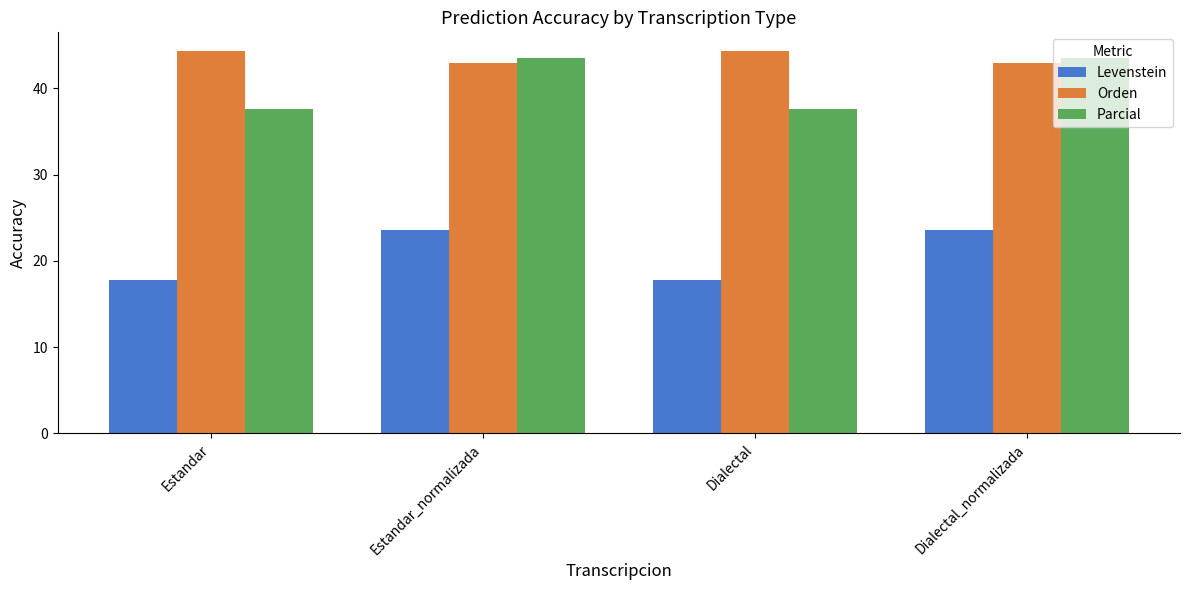

Reading right to left, extract all data points from this chart.

Levenstein: Dialectal_normalizada=23.5	Dialectal=17.7	Estandar_normalizada=23.5	Estandar=17.7
Orden: Dialectal_normalizada=43.0	Dialectal=44.3	Estandar_normalizada=43.0	Estandar=44.3
Parcial: Dialectal_normalizada=43.5	Dialectal=37.6	Estandar_normalizada=43.5	Estandar=37.6